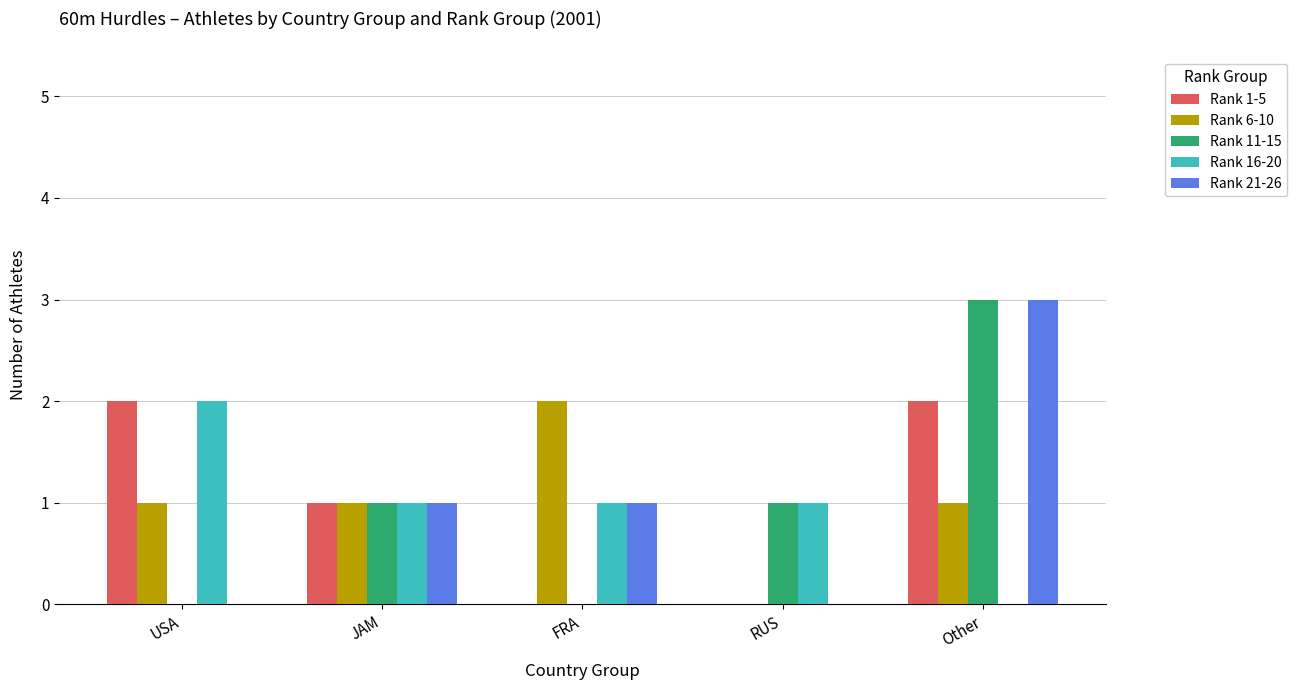

Reading left to right, list all the values displayed in this chart.

Rank 1-5: USA=2	JAM=1	FRA=0	RUS=0	Other=2
Rank 6-10: USA=1	JAM=1	FRA=2	RUS=0	Other=1
Rank 11-15: USA=0	JAM=1	FRA=0	RUS=1	Other=3
Rank 16-20: USA=2	JAM=1	FRA=1	RUS=1	Other=0
Rank 21-26: USA=0	JAM=1	FRA=1	RUS=0	Other=3